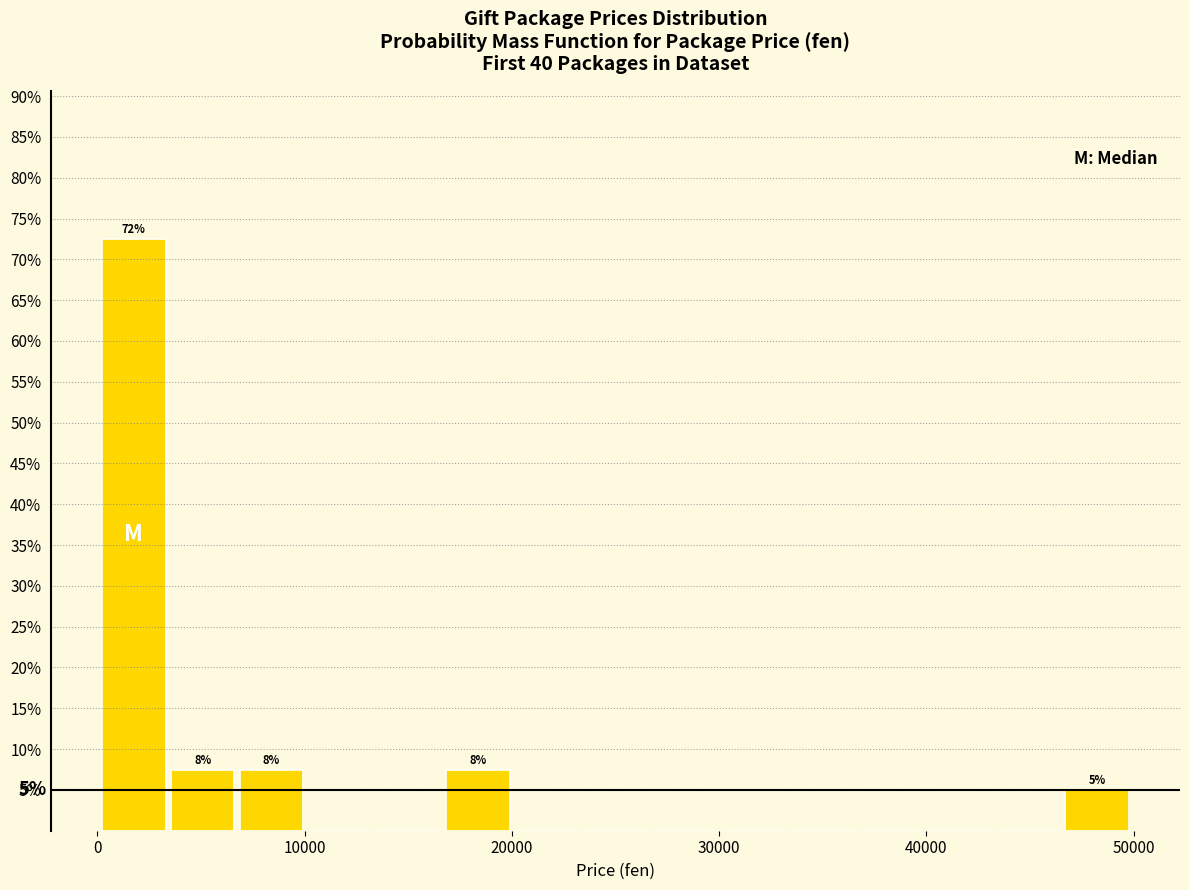

Around what value on the x-axis is the tallest bar? Give the approximate position of its centre, as read against the axis.

2000